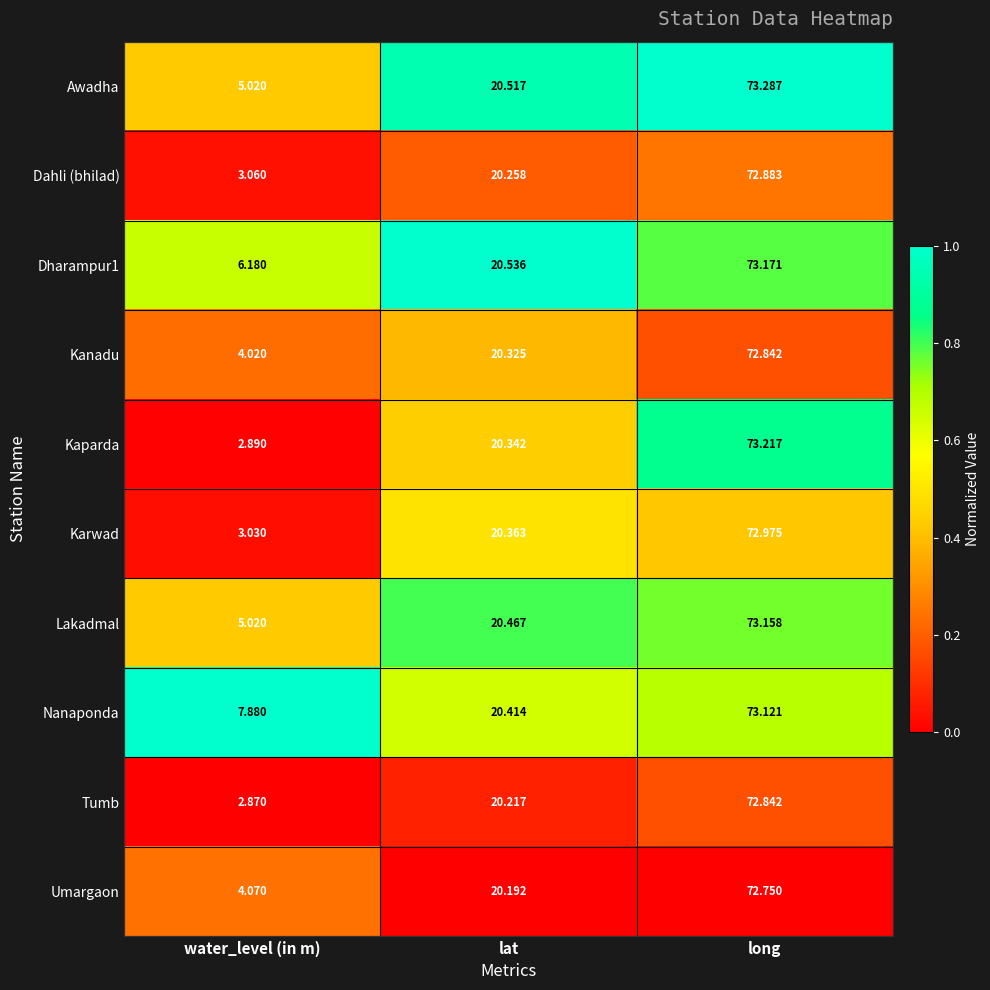

Which category has the highest value across all series?

long